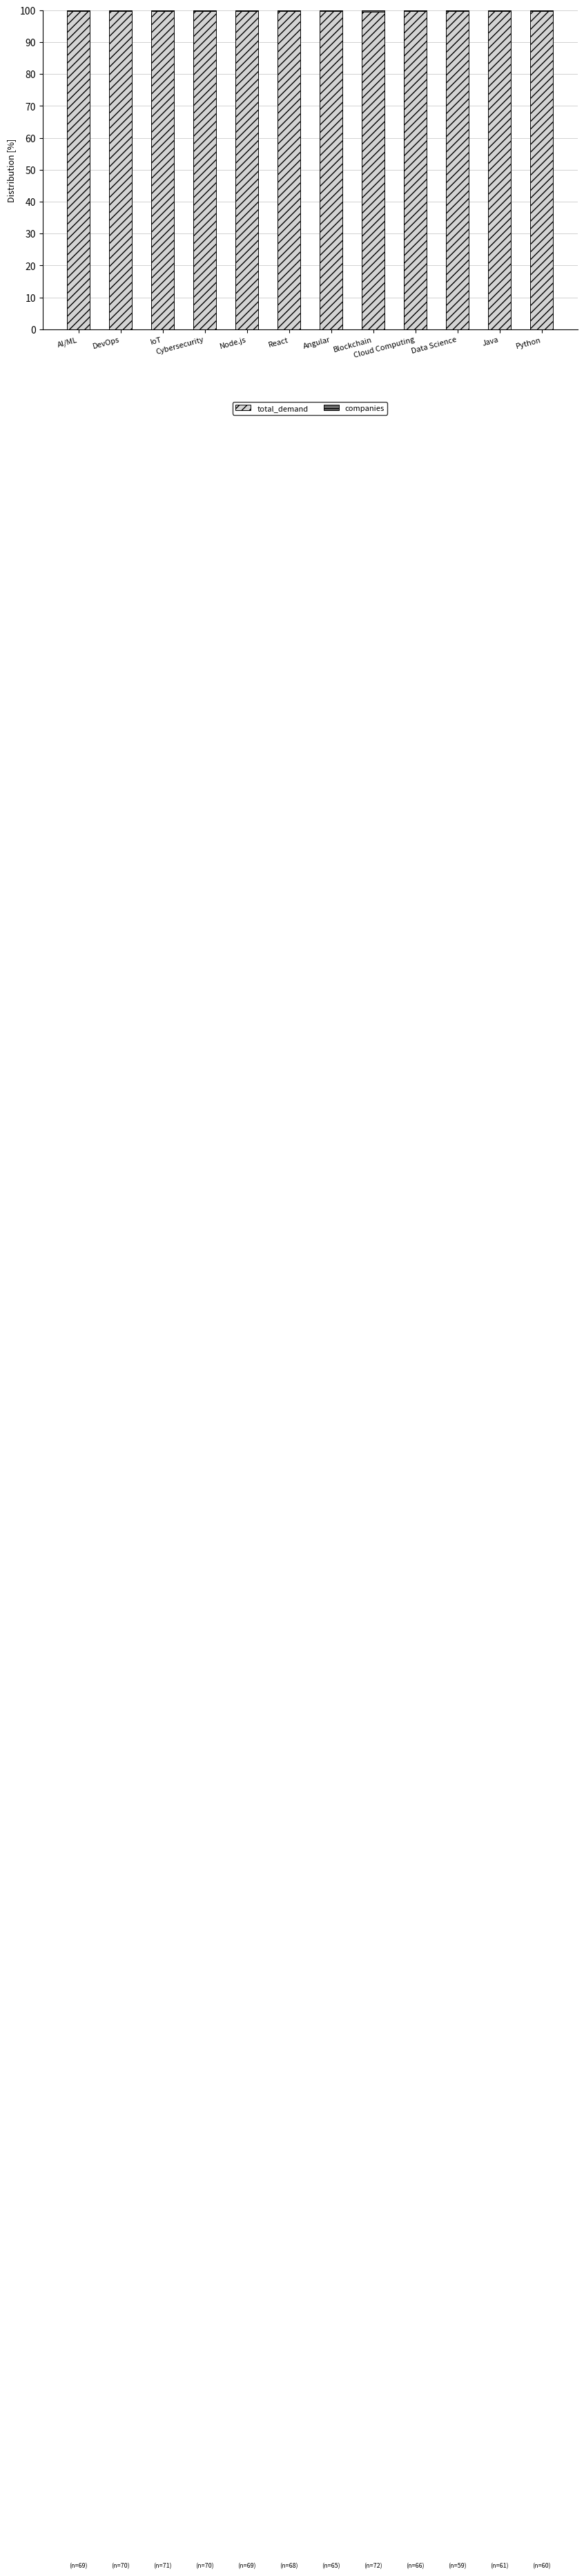

True or false: total_demand has a value of 99.7 at Angular.

True